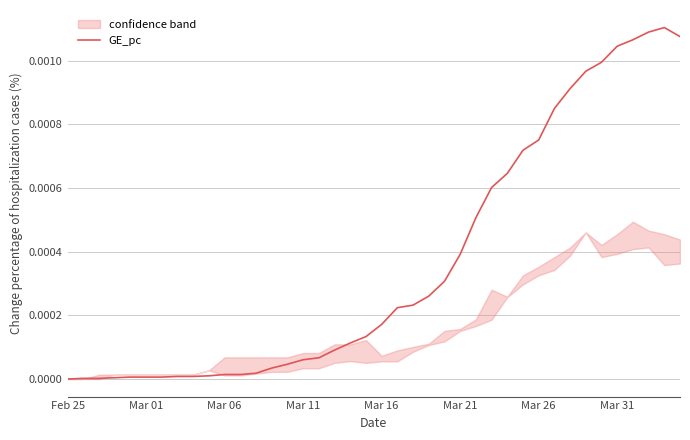

The value at 36 is 0.0. True or false?

True